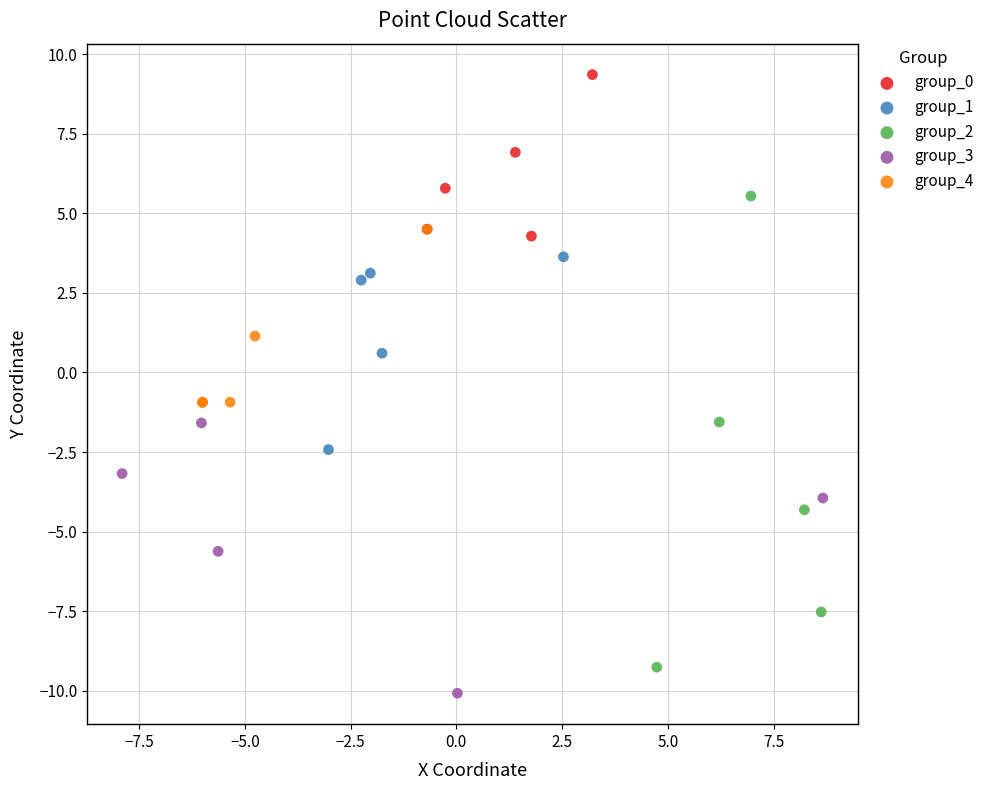

Which series contains the highest Y value?

group_0